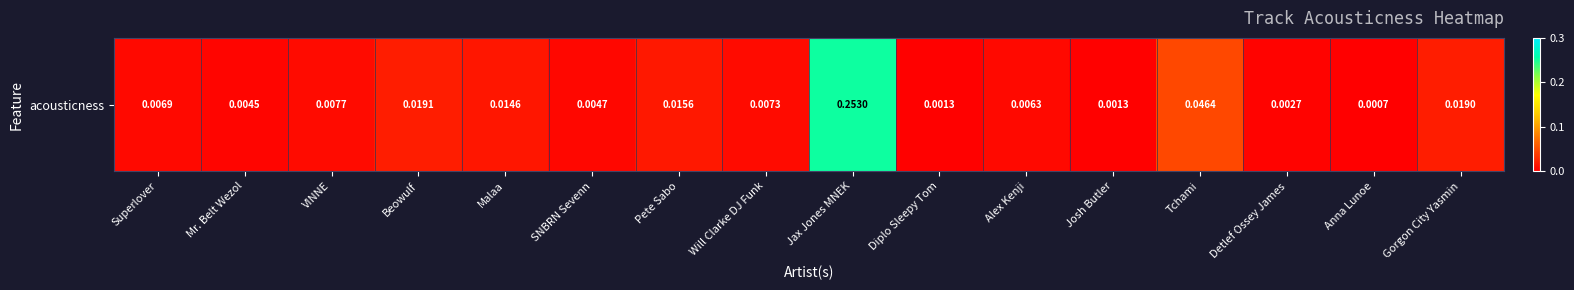

What is the maximum value shown in the chart?

0.3